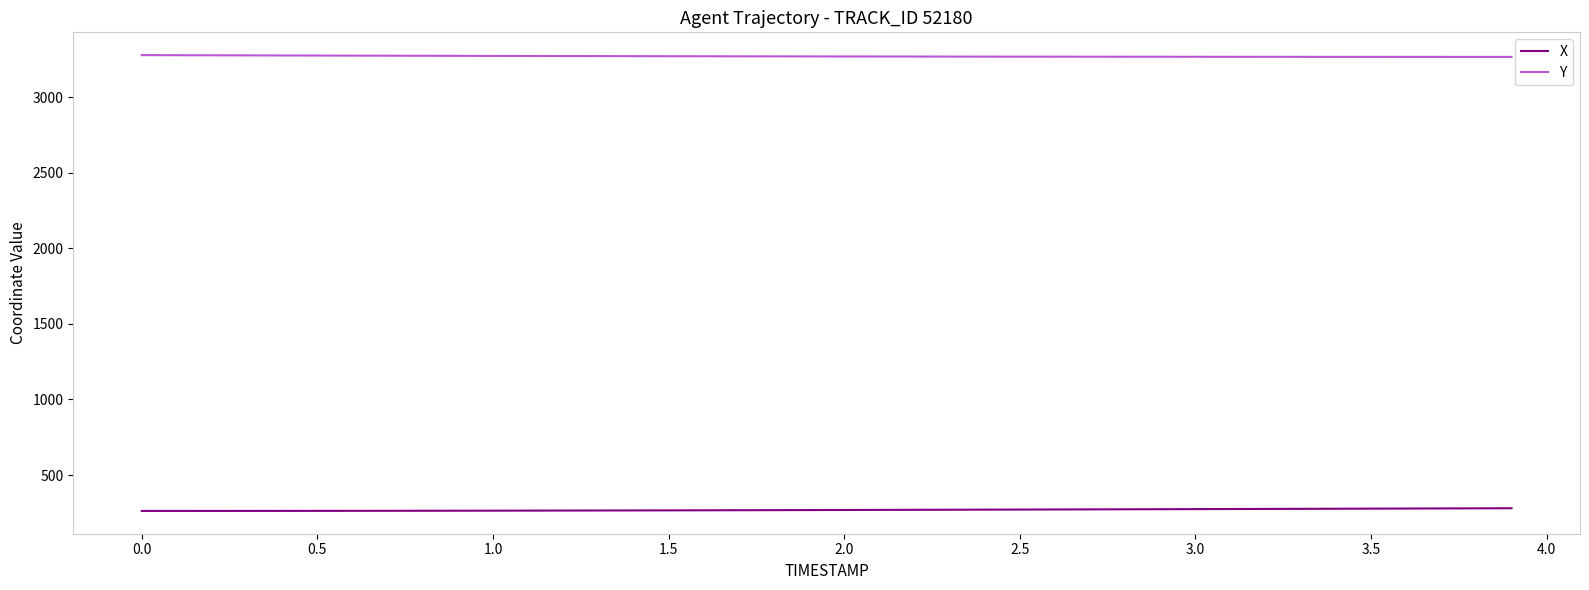

Rank the series by their maximum value, from highest to lowest.

Y, X